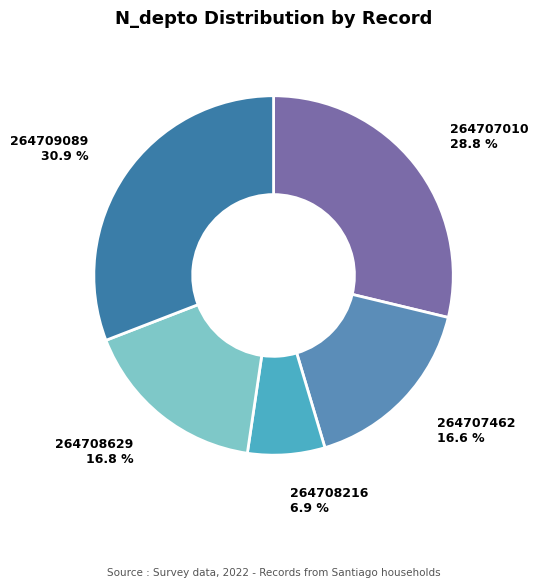

Is there a majority slice in this chart?

No